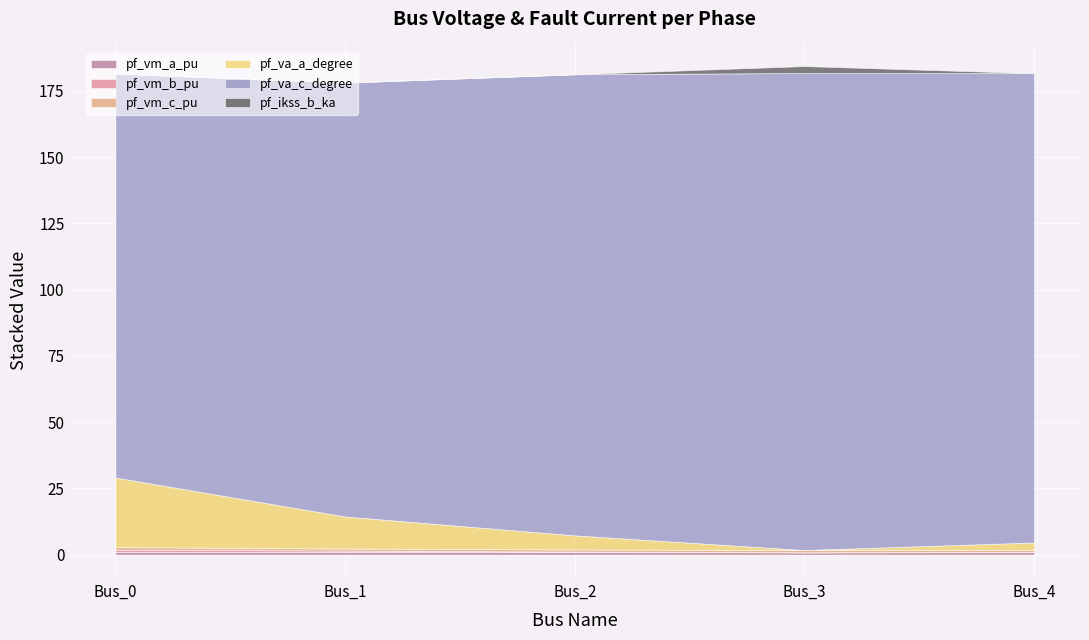

What are all the series names shown in the legend?

pf_vm_a_pu, pf_vm_b_pu, pf_vm_c_pu, pf_va_a_degree, pf_va_c_degree, pf_ikss_b_ka